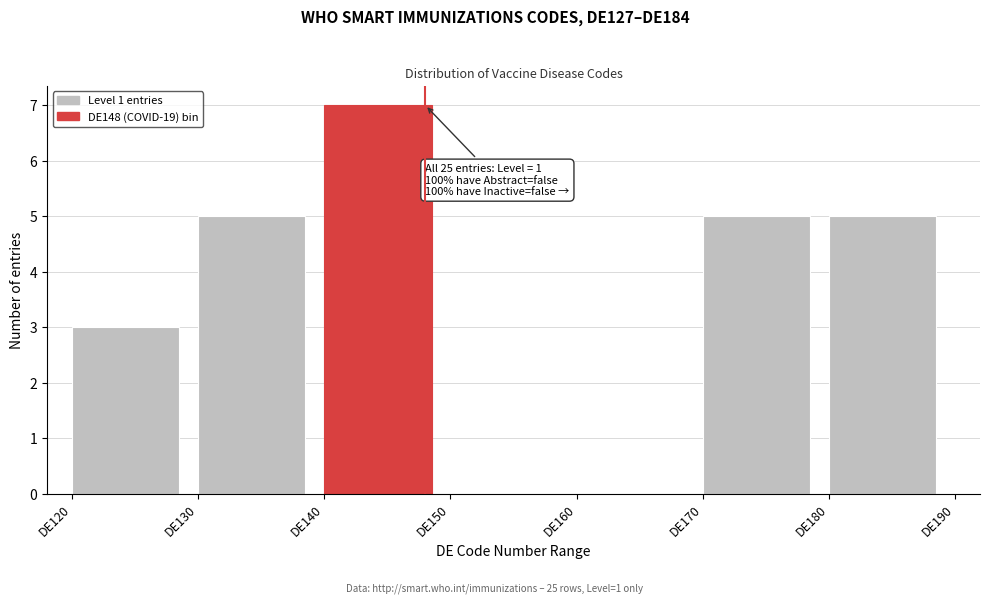

Over which range of the x-axis is the bar tallest?

140 to 150